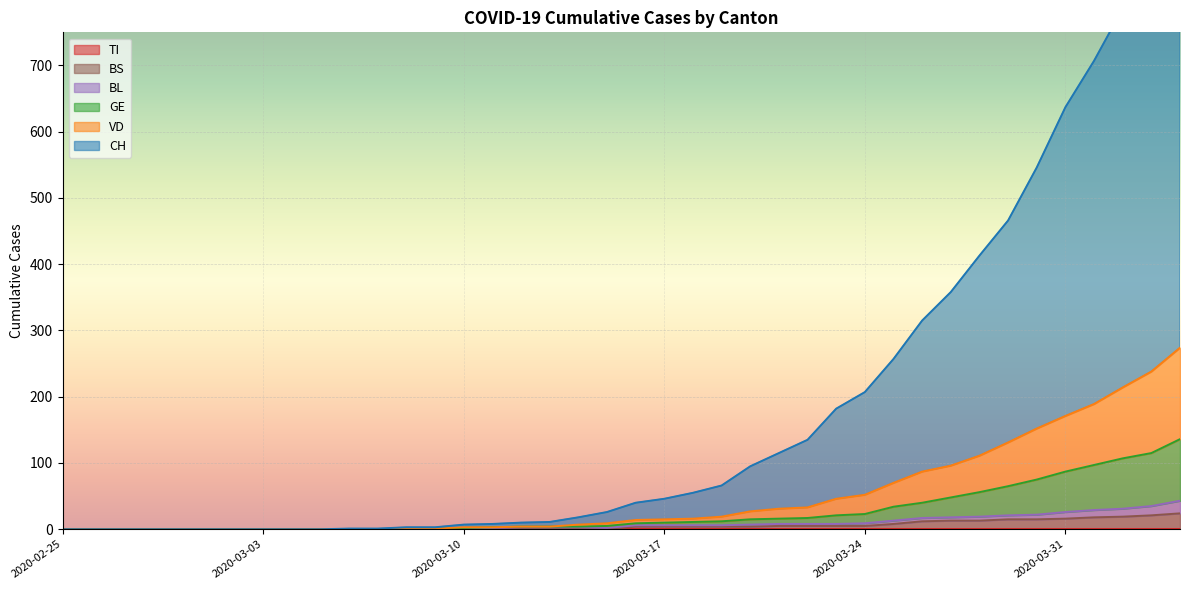

What is the value of the GE point at the 40th from the left?

136